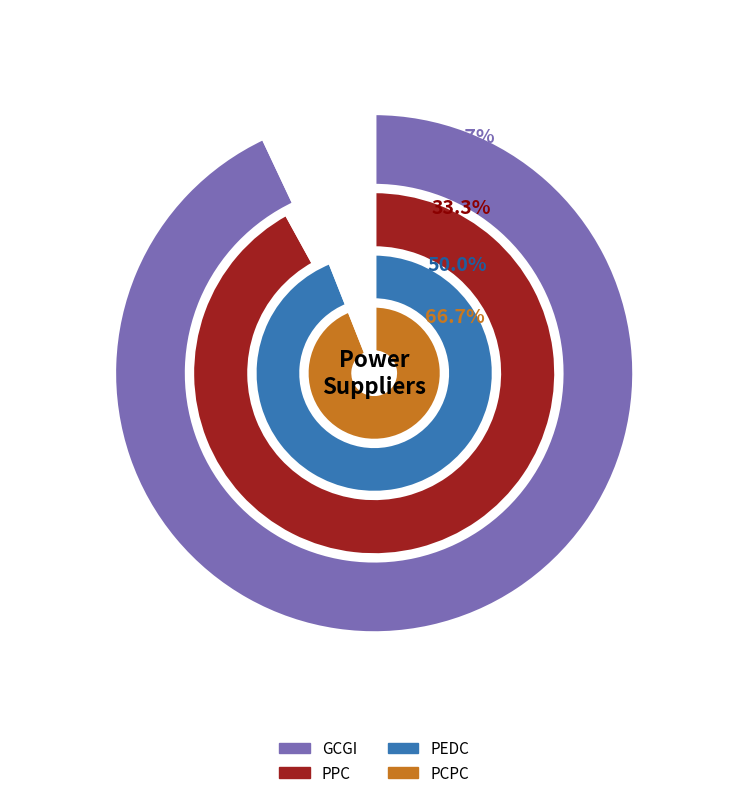

Which slice is the smallest?

GCGI